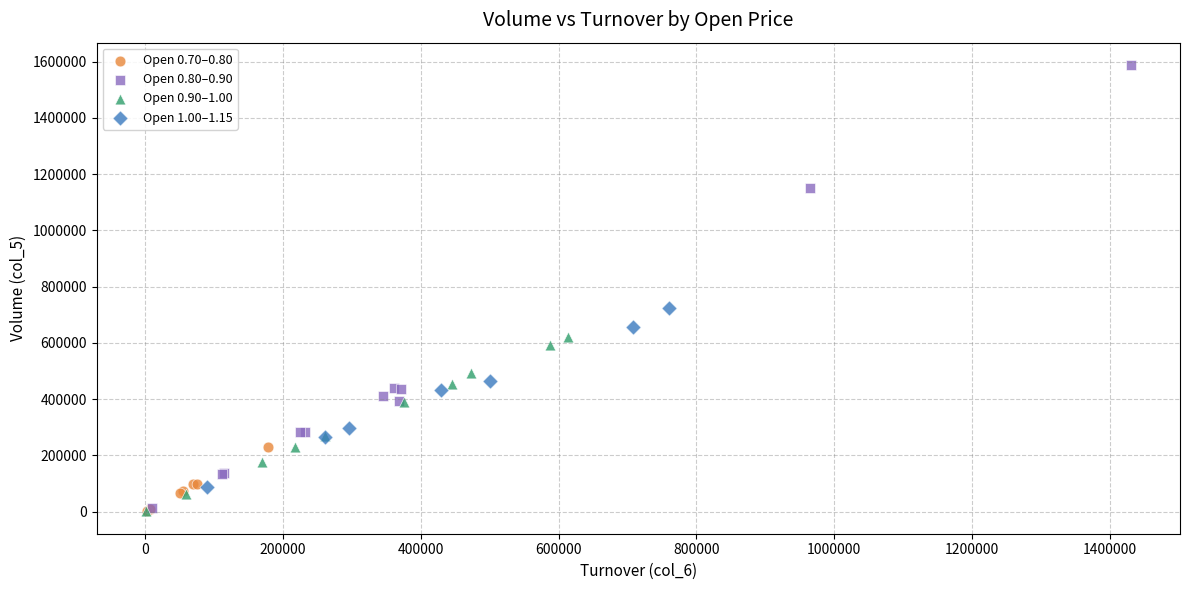

Which series has the largest Y range (max minus min)?

Open 0.80–0.90